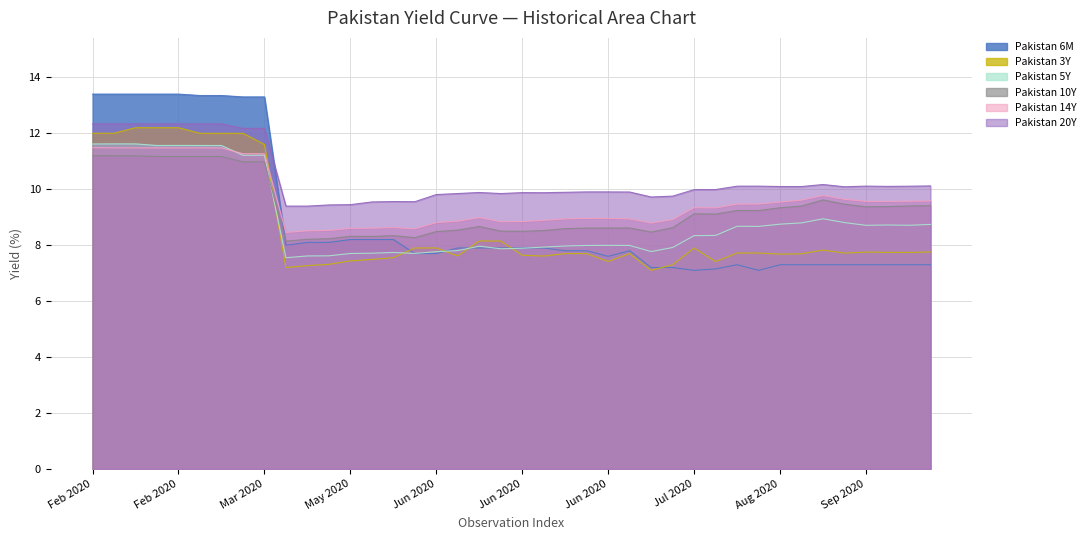

After their last crossing, which series has the higher values: Pakistan 3Y or Pakistan 6M?

Pakistan 3Y